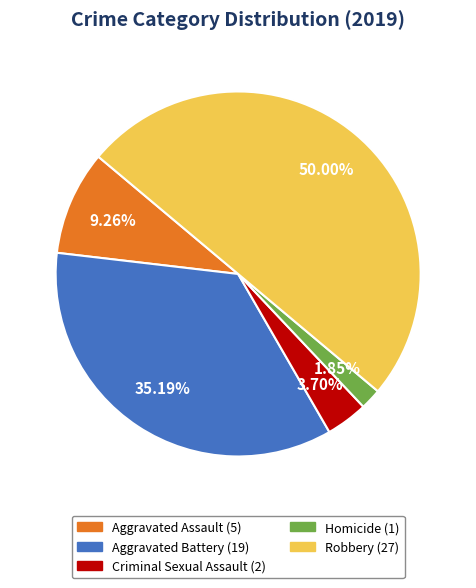

Count the number of slices in the pie.

5